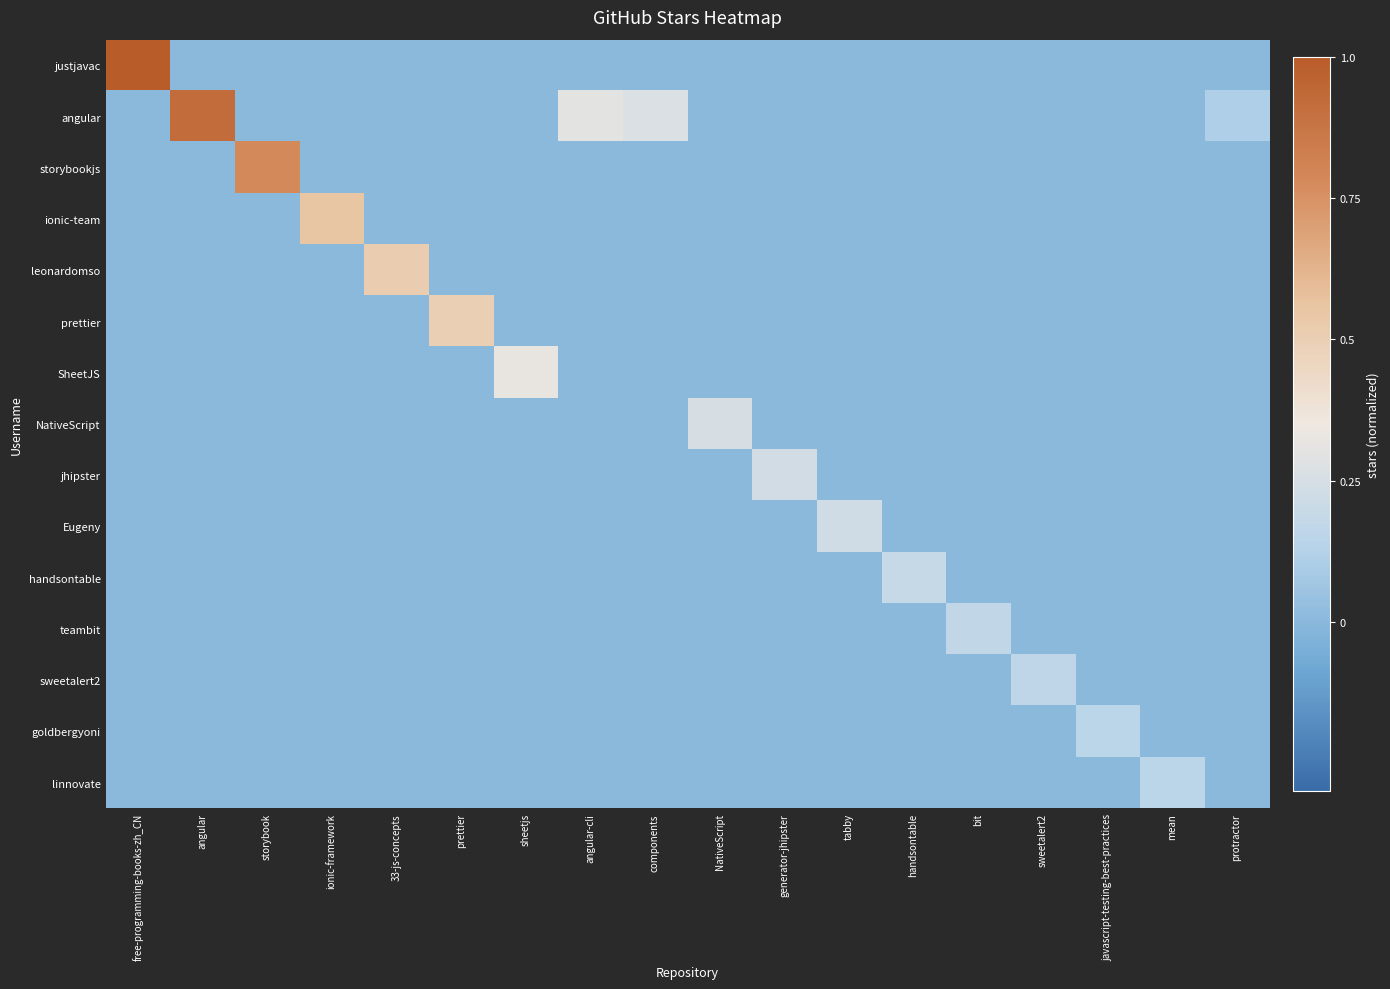

Between protractor and angular, which is larger?

protractor